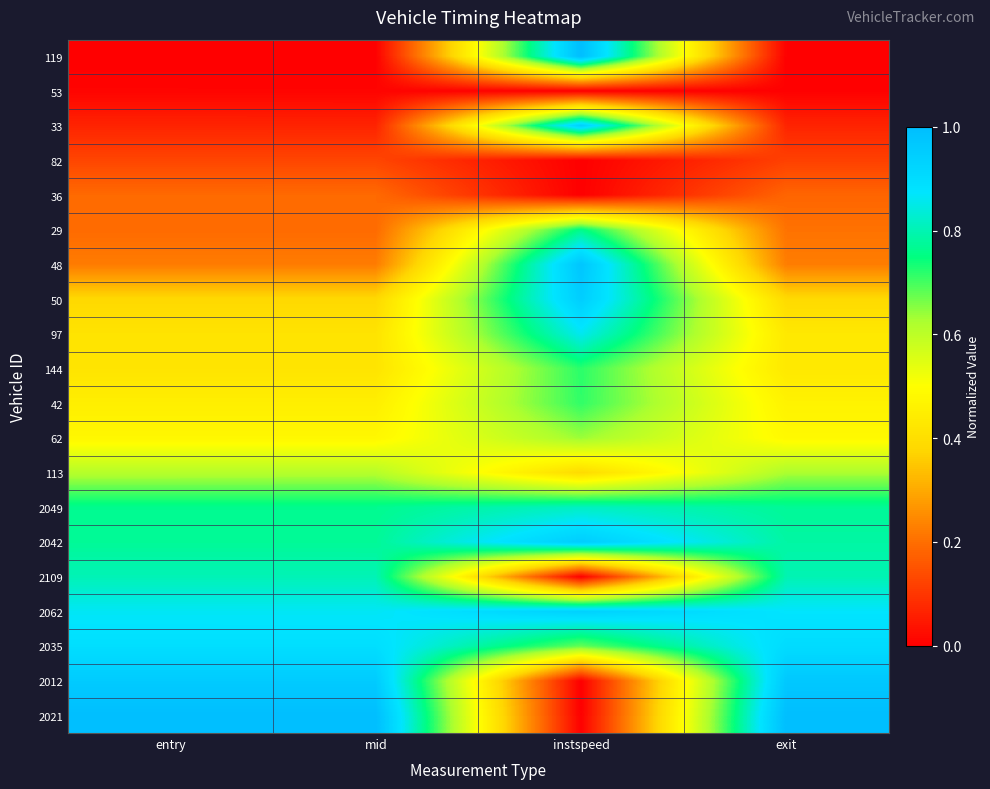

Which has a higher value, exit or instspeed?

instspeed